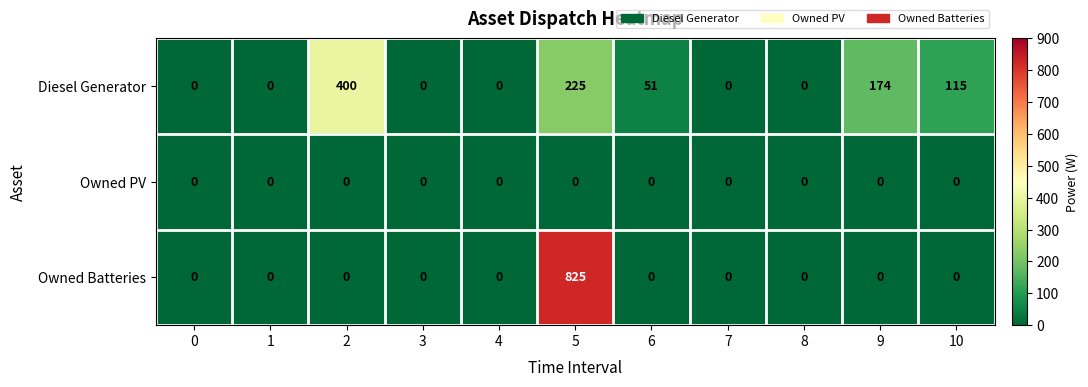

What is the total value across all series at 5?

1050